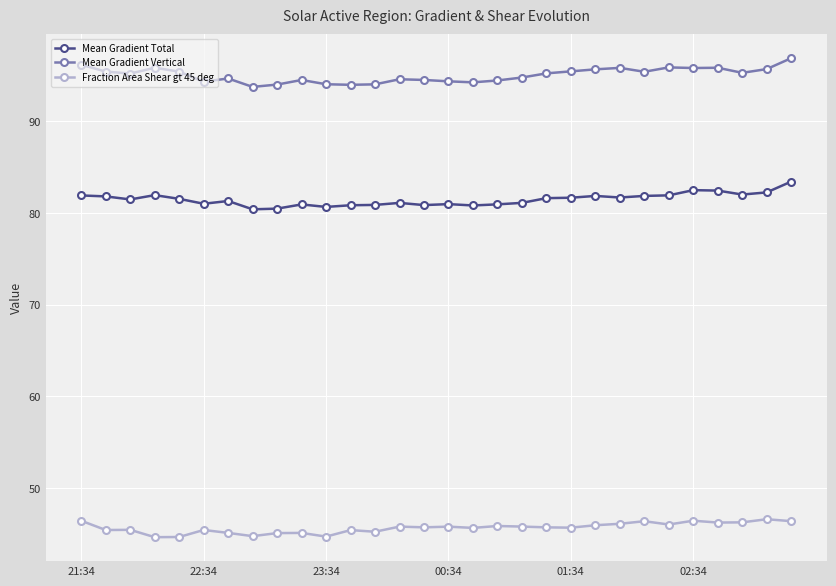

True or false: Mean Gradient Total and Mean Gradient Vertical cross at least once.

False